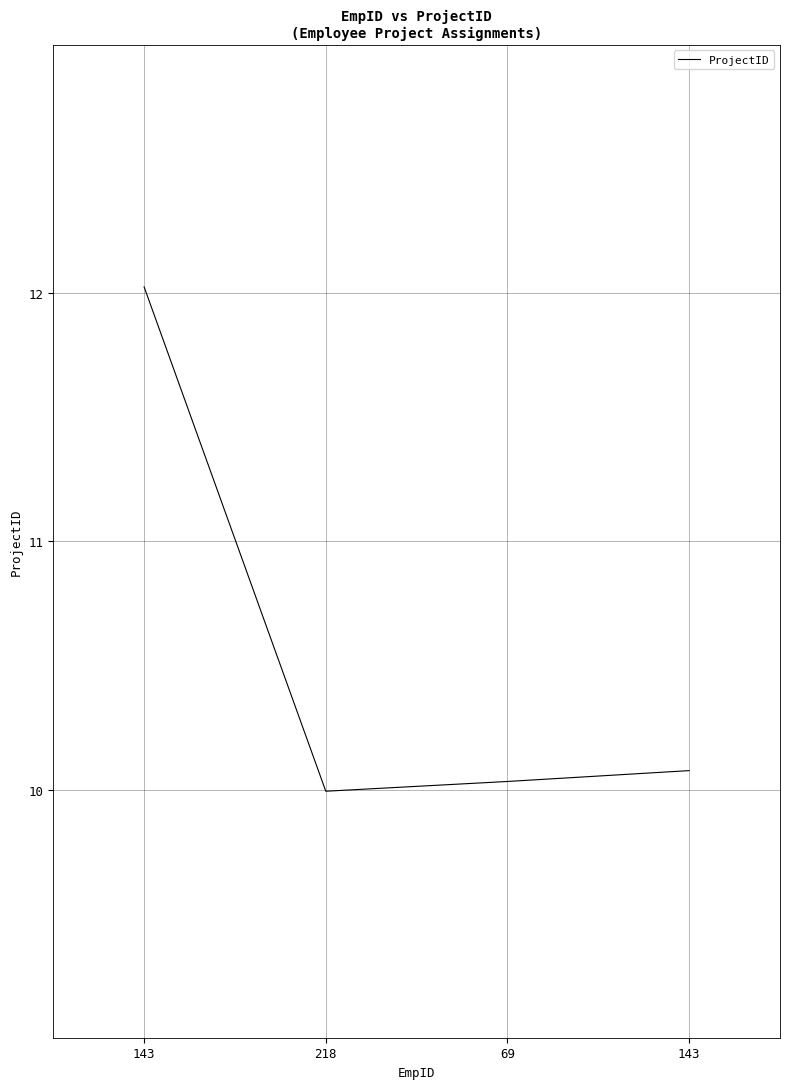

List the labels in order of value, smallest first.

218, 69, 143, 143